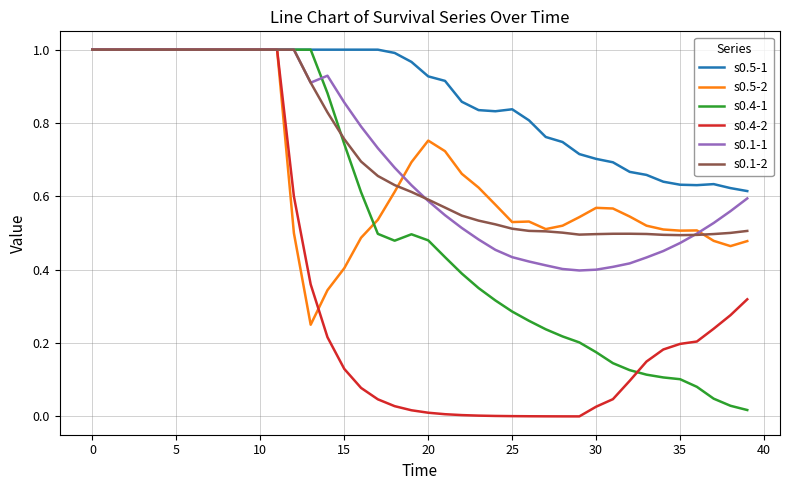

True or false: s0.1-2 has more than 0 interior local peaks.

True